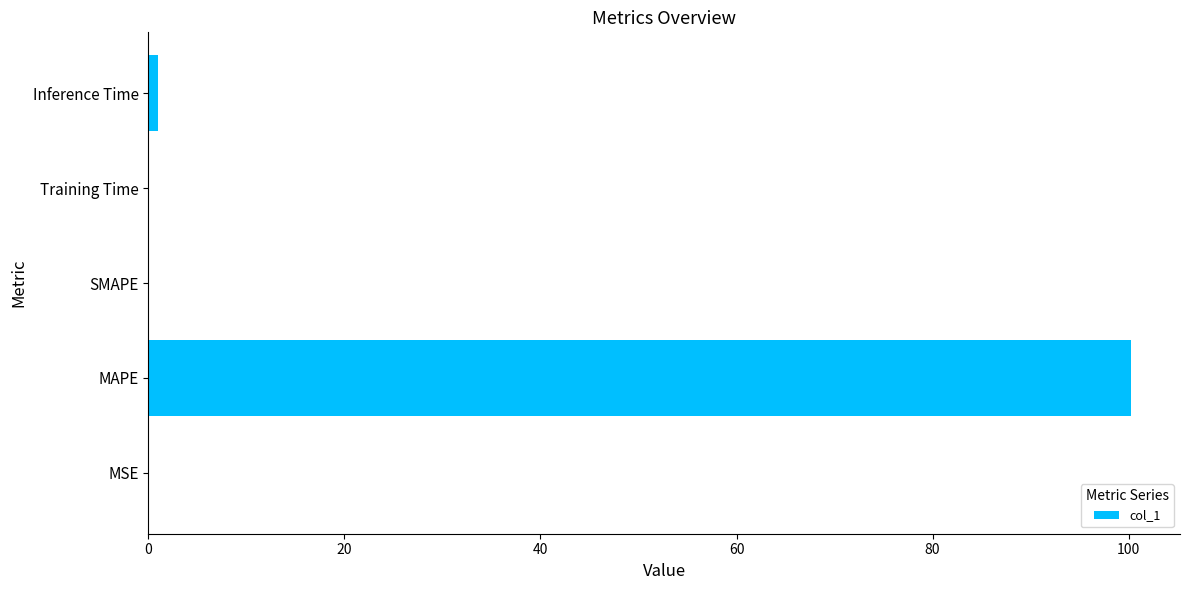

What is the maximum value shown in the chart?

100.2